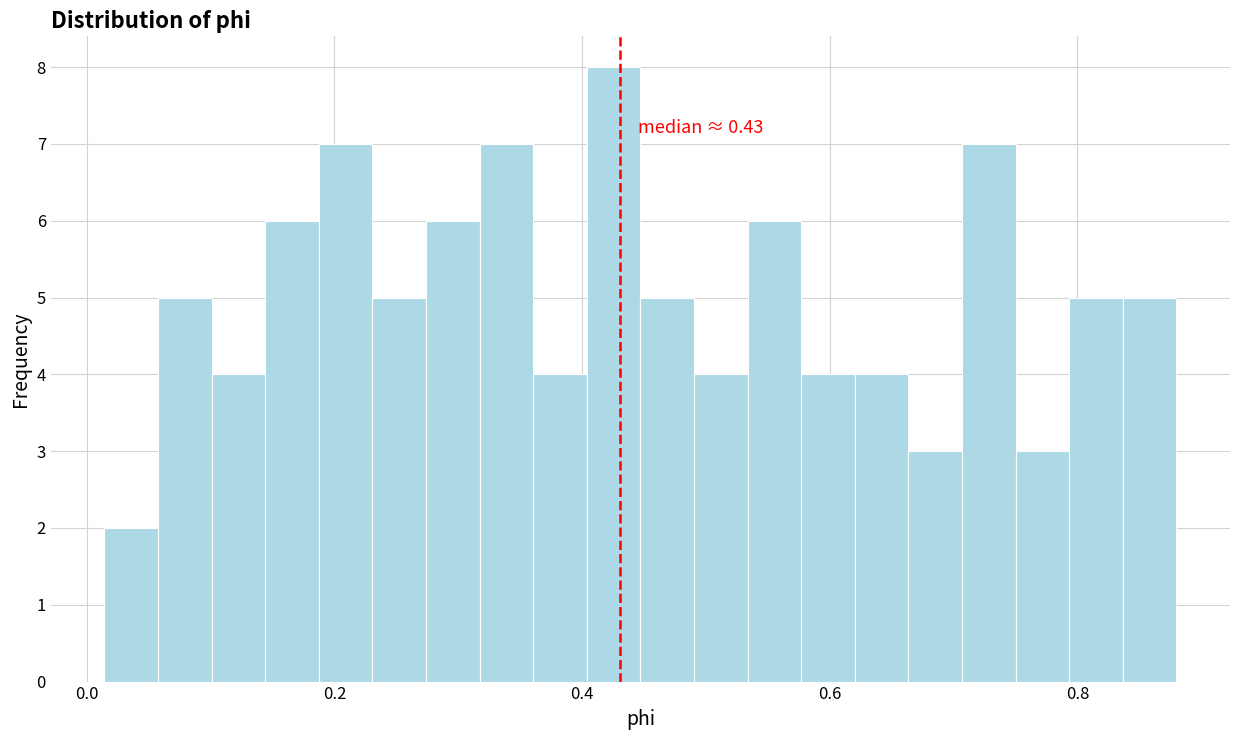

Read against the x-axis, roughly where is the centre of the tallest bar?

0.42